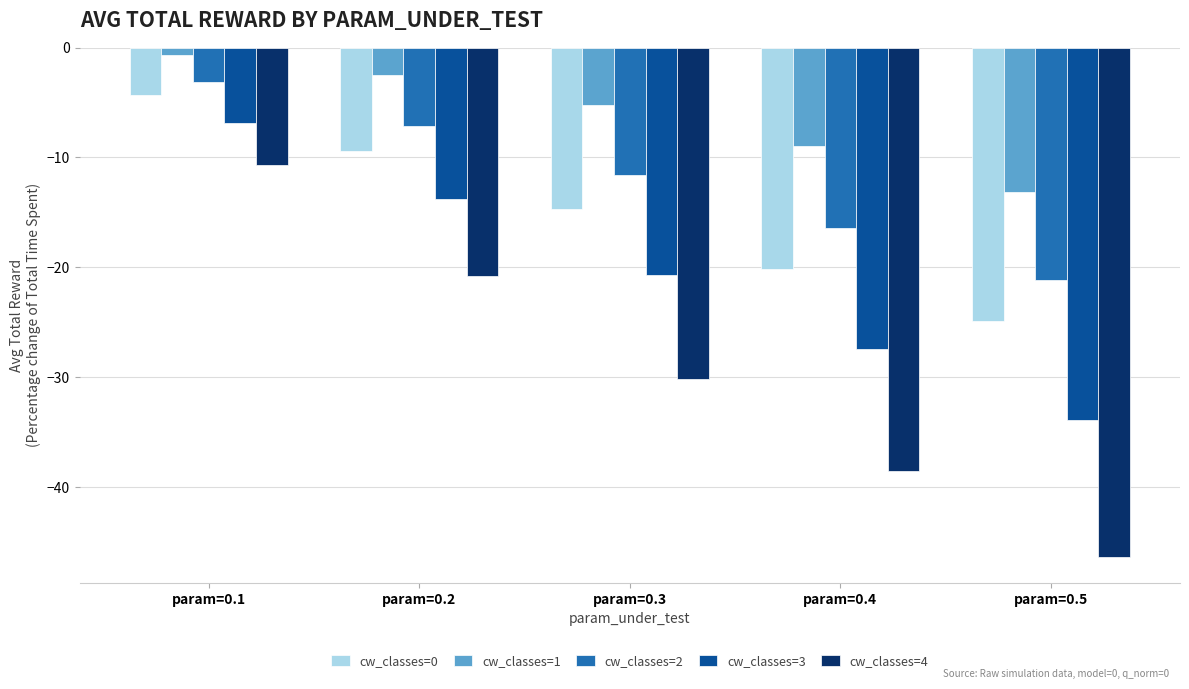

What is the value of the cw_classes=0 bar at the 2nd from the left?

-9.5